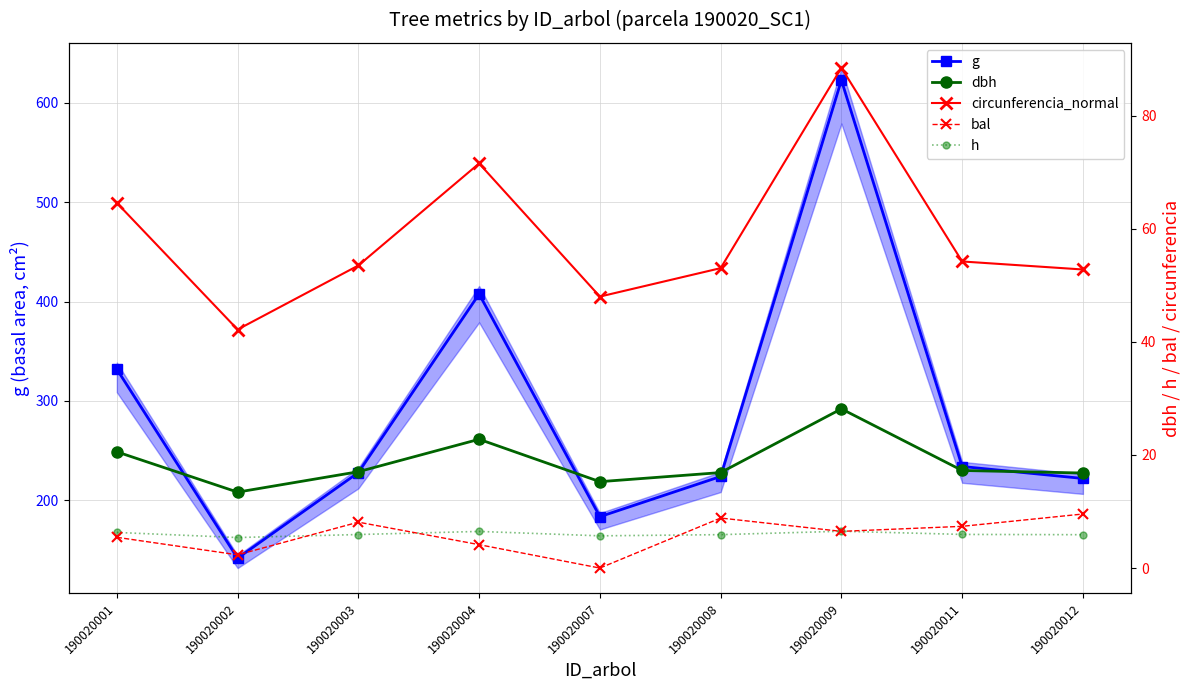

Which has a higher value, 190020002 or 190020003?

190020003